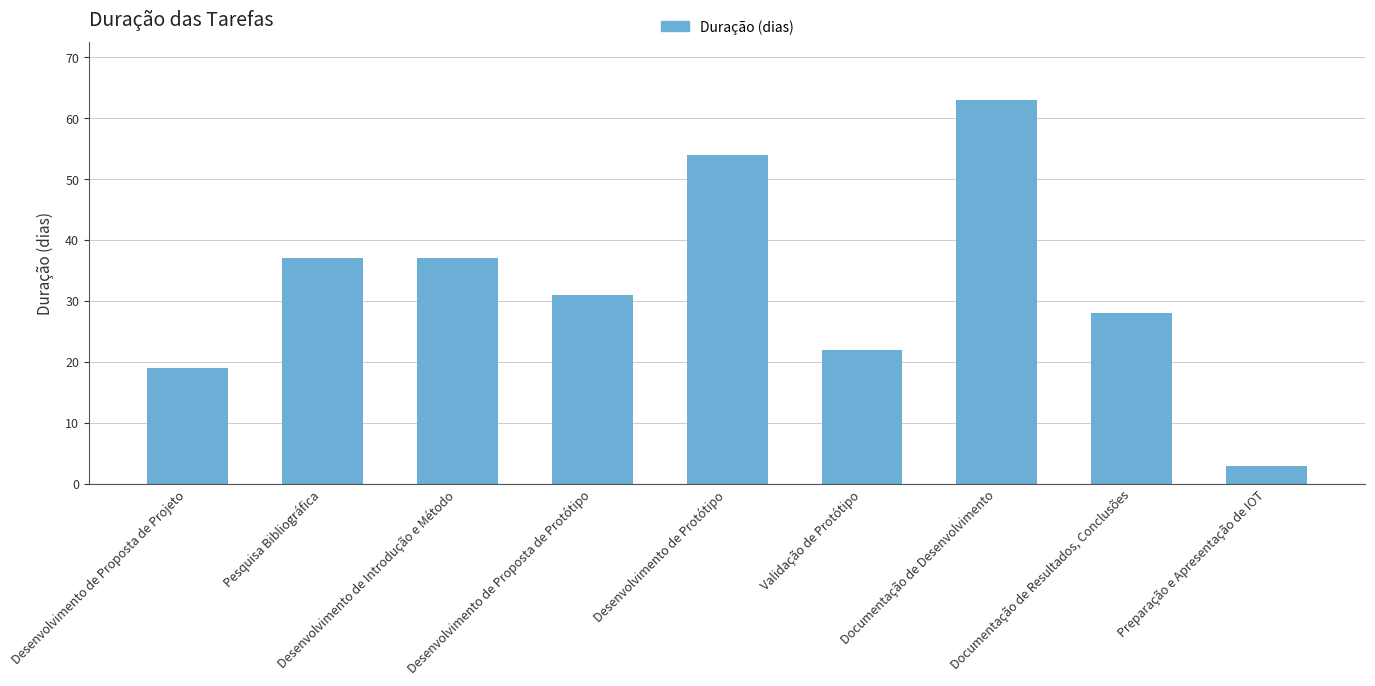

What is the difference between the second highest and second lowest values?

35